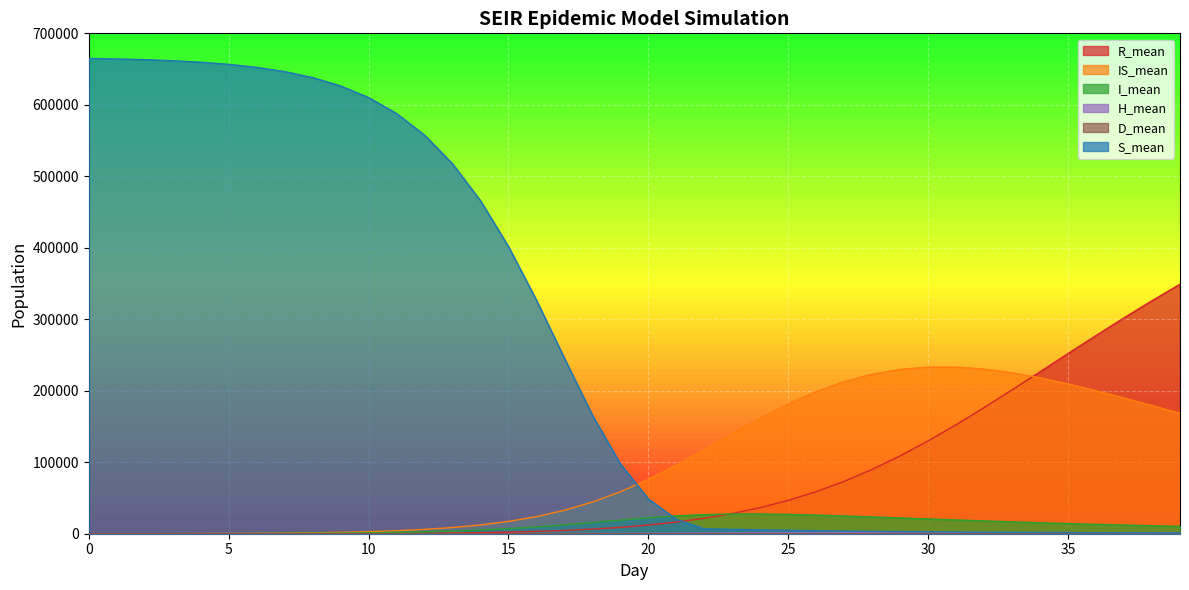

Does the chart display data point markers on the line(s)?

No